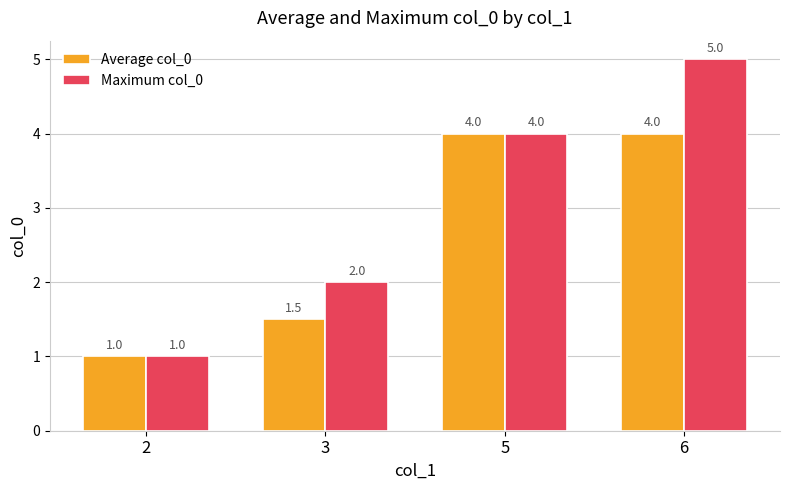

Reading right to left, extract all data points from this chart.

Average col_0: 4.0	4.0	1.5	1.0
Maximum col_0: 5.0	4.0	2.0	1.0